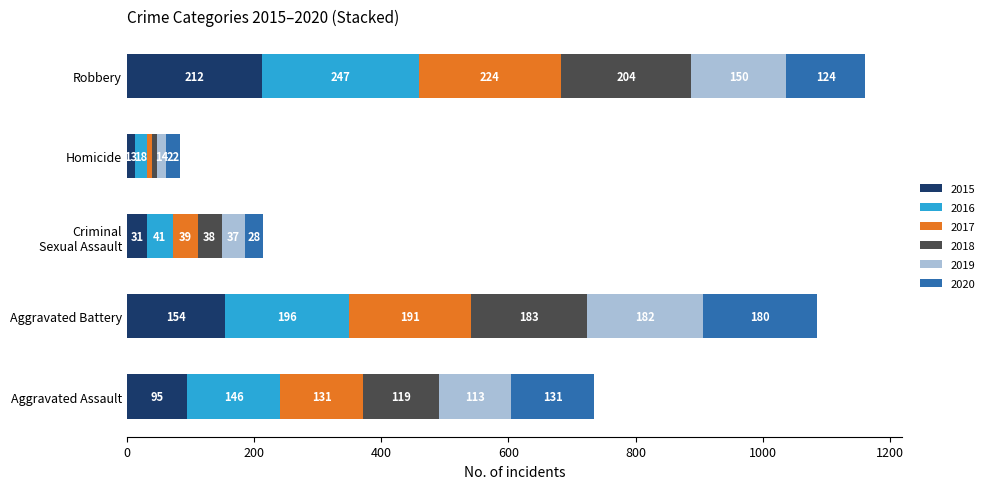

Count the number of data series in this chart.

6